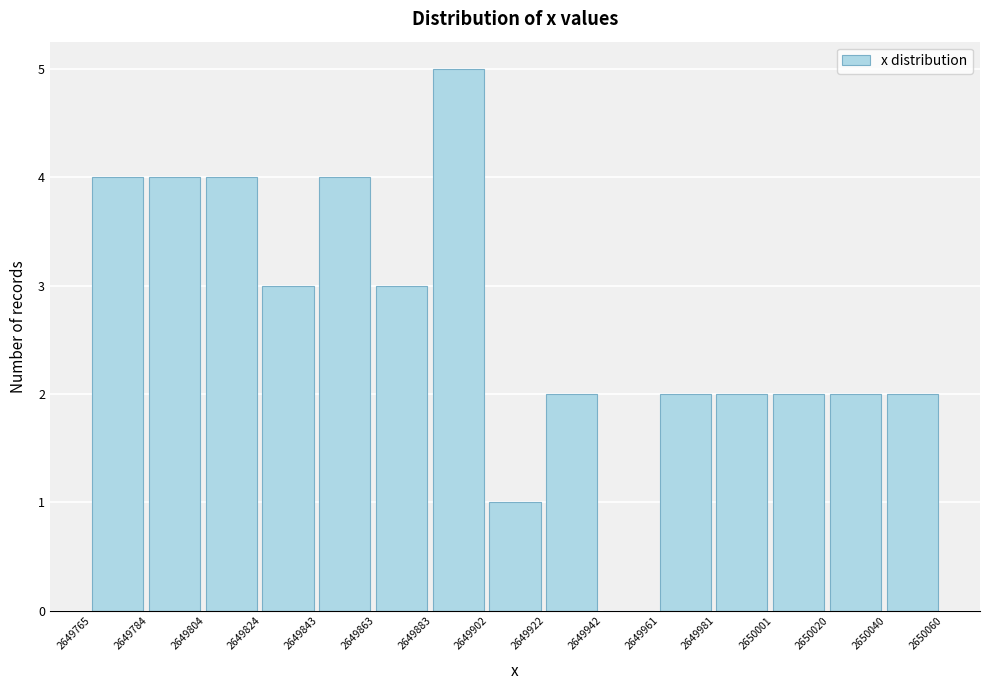

Reading left to right, list every bar in this chart as the range it spans on the x-axis followed by its height. The values are not printed on the chart, so give them approximately, as read against the axis.

2649765 to 2649784: 4
2649784 to 2649804: 4
2649804 to 2649824: 4
2649824 to 2649843: 3
2649843 to 2649863: 4
2649863 to 2649883: 3
2649883 to 2649902: 5
2649902 to 2649922: 1
2649922 to 2649942: 2
2649942 to 2649961: 0
2649961 to 2649981: 2
2649981 to 2650001: 2
2650001 to 2650020: 2
2650020 to 2650040: 2
2650040 to 2650060: 2